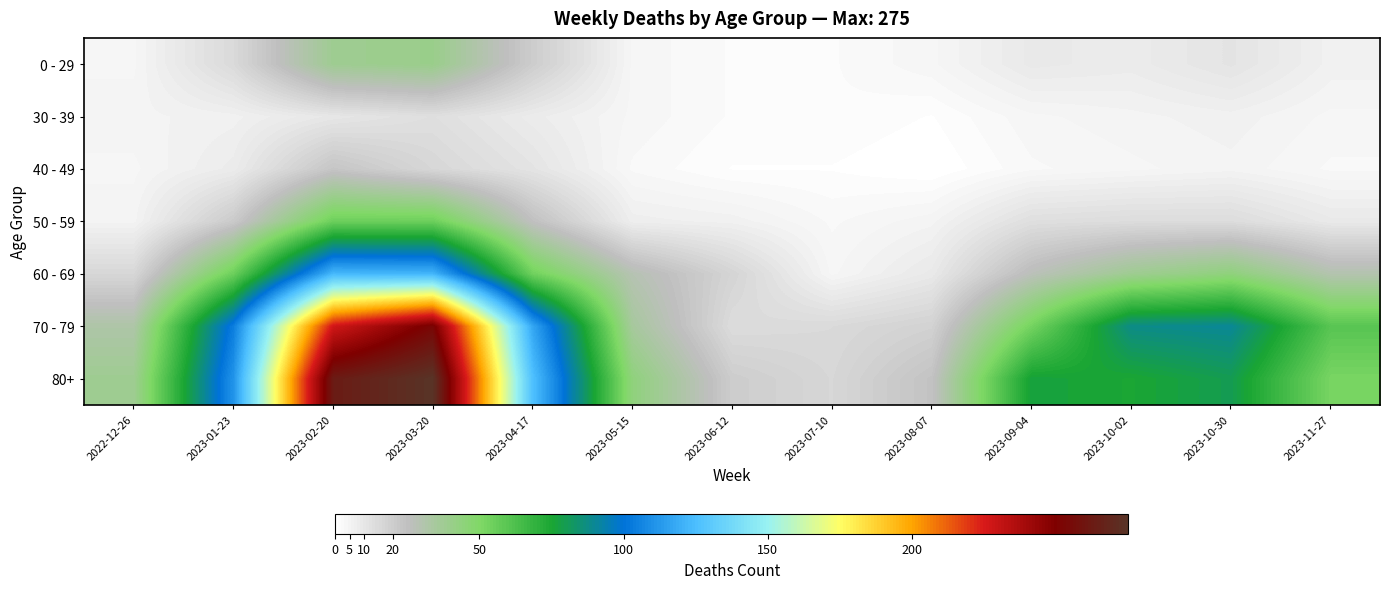

Which category has the lowest value across all series?

2023-08-07